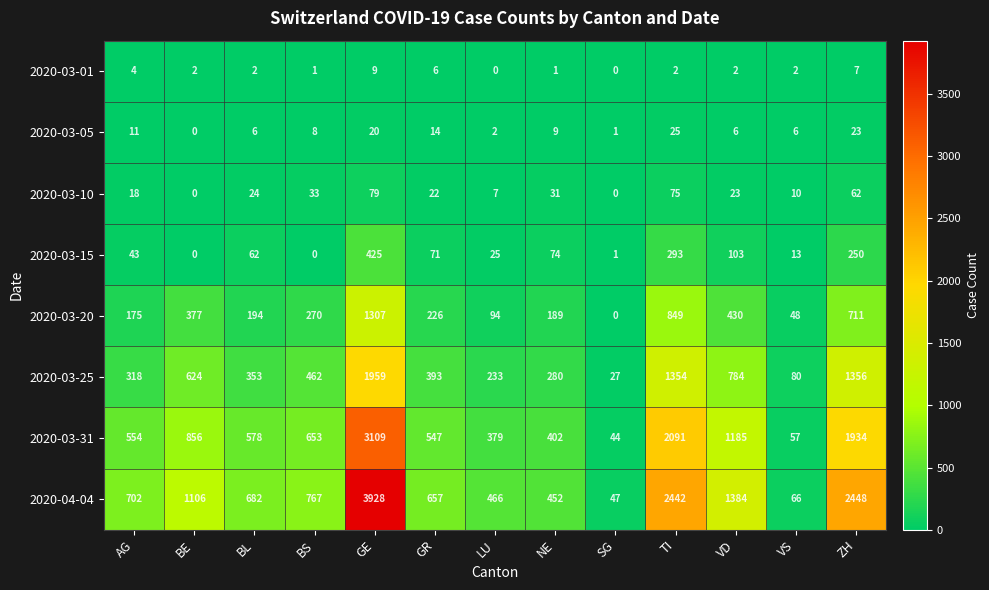

The value of 2020-03-05 at BS is 11. True or false?

False